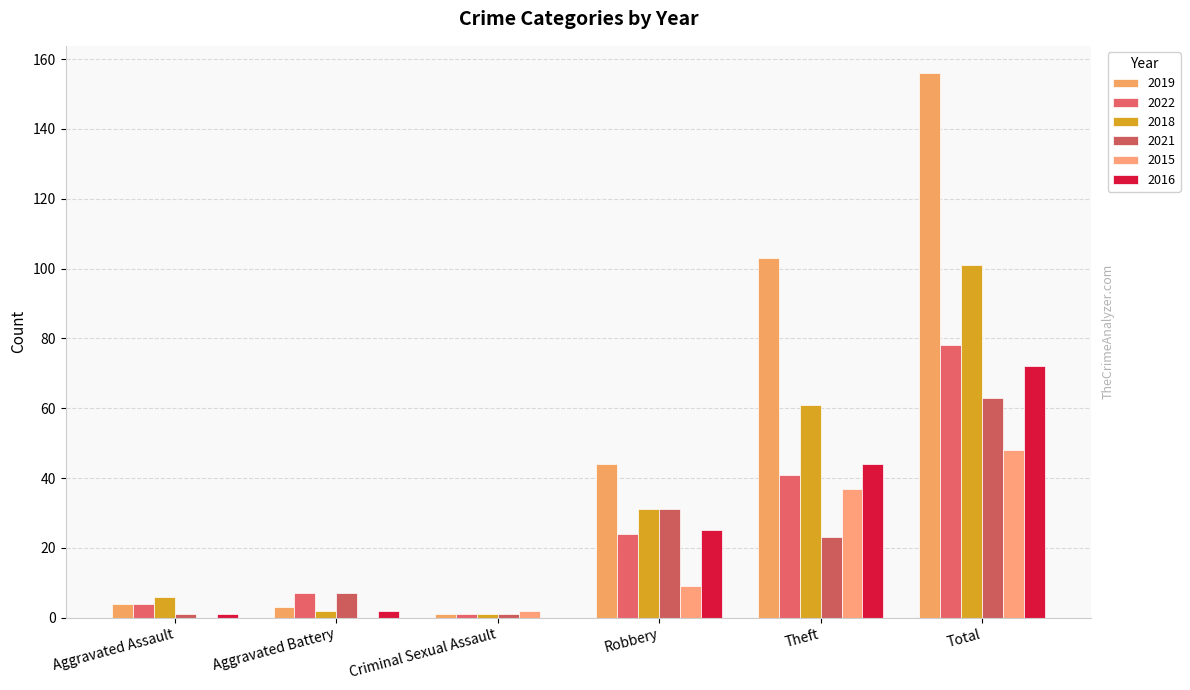

What are all the series names shown in the legend?

2019, 2022, 2018, 2021, 2015, 2016